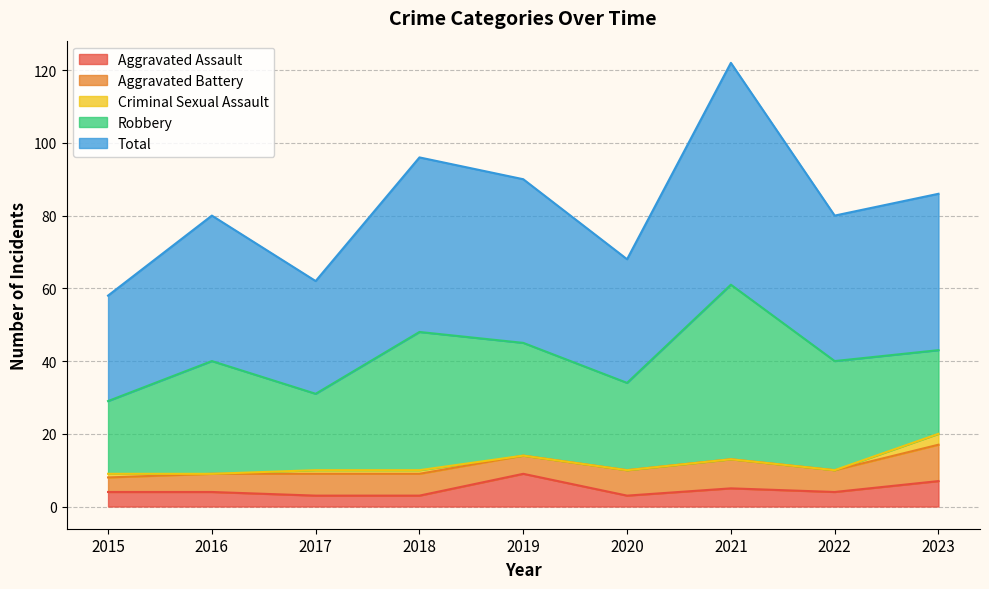

Rank the series by their maximum value, from highest to lowest.

Total, Robbery, Aggravated Battery, Aggravated Assault, Criminal Sexual Assault